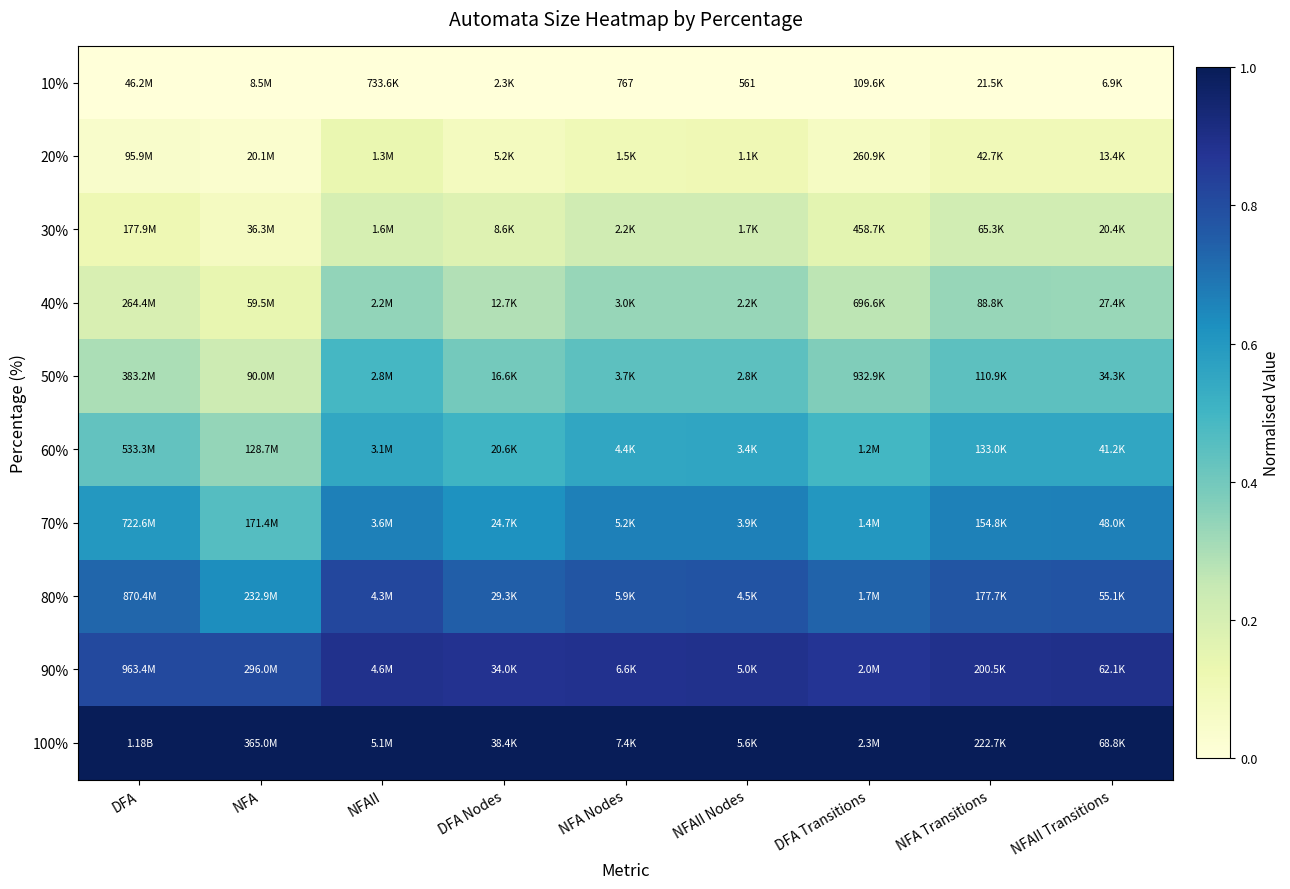

List the series in order of their peak value, highest first.

100%, 90%, 80%, 70%, 60%, 50%, 40%, 30%, 20%, 10%